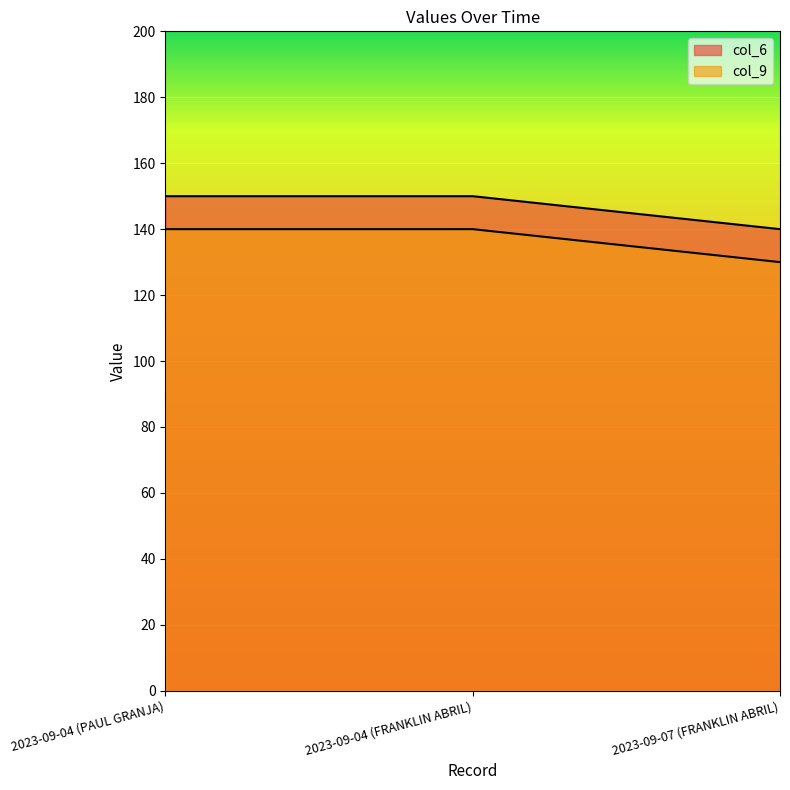

Which series has the largest total across all categories?

col_6